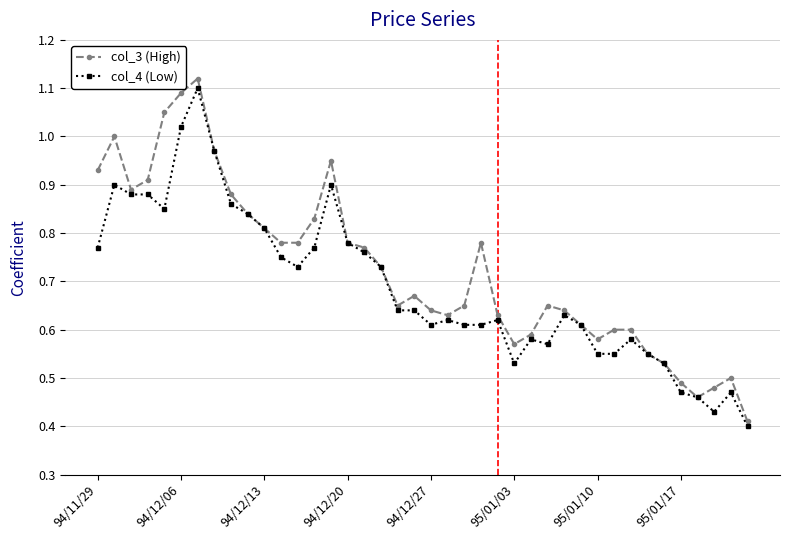

True or false: col_4 (Low) has more than 2 points higher than both neighbors.

True